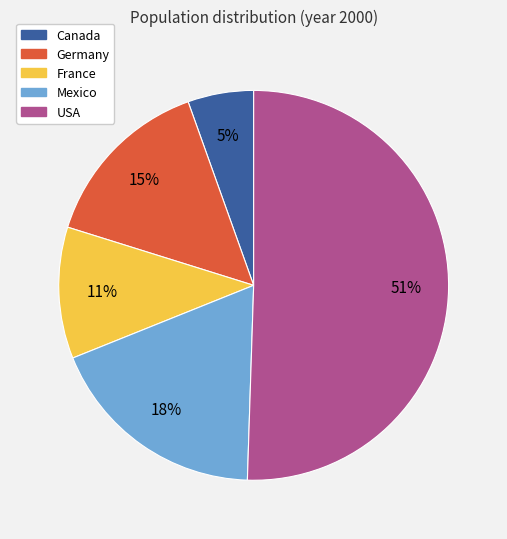

Between Canada and France, which is larger?

France